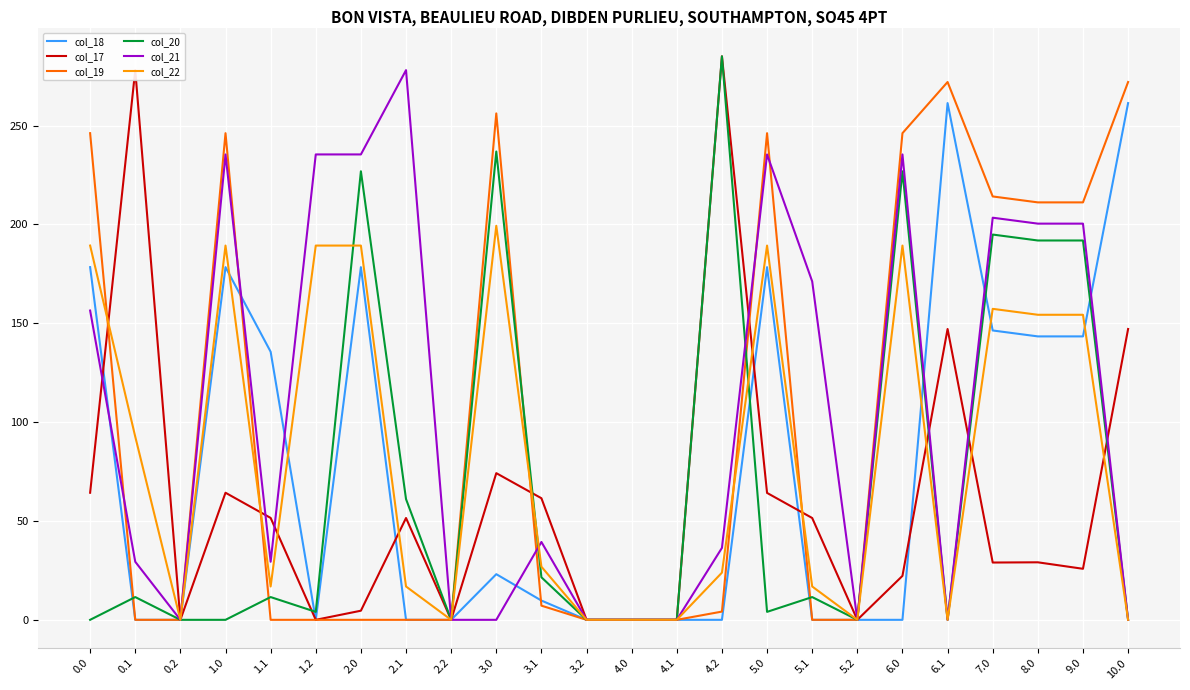

What are all the series names shown in the legend?

col_18, col_17, col_19, col_20, col_21, col_22